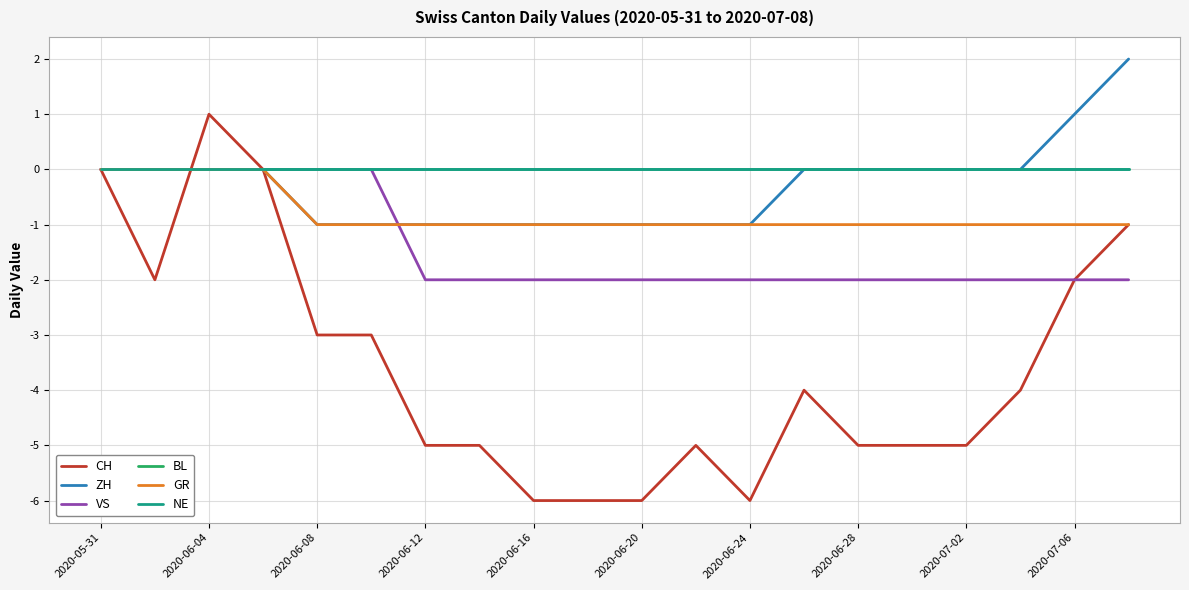

Reading left to right, list all the values displayed in this chart.

CH: 0	-2	1	0	-3	-3	-5	-5	-6	-6	-6	-5	-6	-4	-5	-5	-5	-4	-2	-1
ZH: 0	0	0	0	-1	-1	-1	-1	-1	-1	-1	-1	-1	0	0	0	0	0	1	2
VS: 0	0	0	0	0	0	-2	-2	-2	-2	-2	-2	-2	-2	-2	-2	-2	-2	-2	-2
BL: 0	0	0	0	0	0	0	0	0	0	0	0	0	0	0	0	0	0	0	0
GR: 0	0	0	0	-1	-1	-1	-1	-1	-1	-1	-1	-1	-1	-1	-1	-1	-1	-1	-1
NE: 0	0	0	0	0	0	0	0	0	0	0	0	0	0	0	0	0	0	0	0